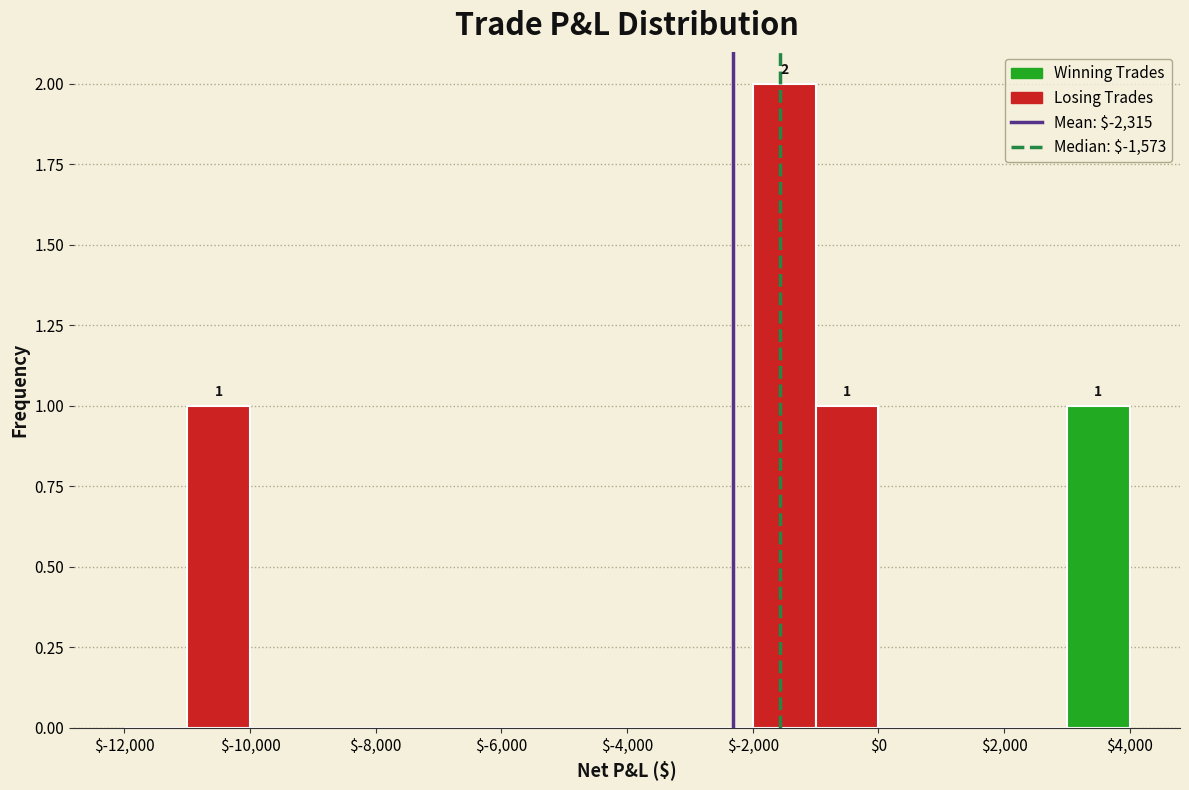

Over which range of the x-axis is the bar tallest?

-2000 to -1000